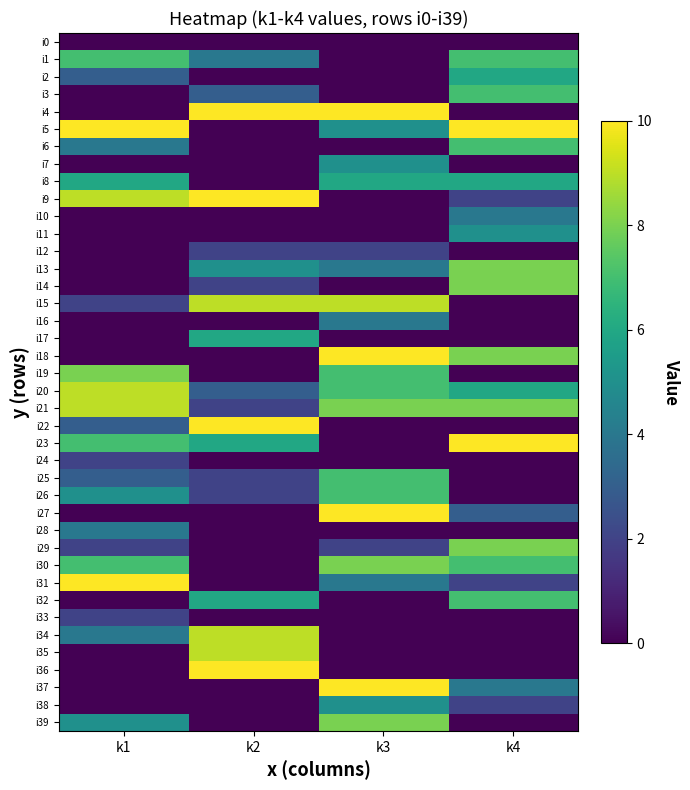

How many distinct data groups are displayed?

40